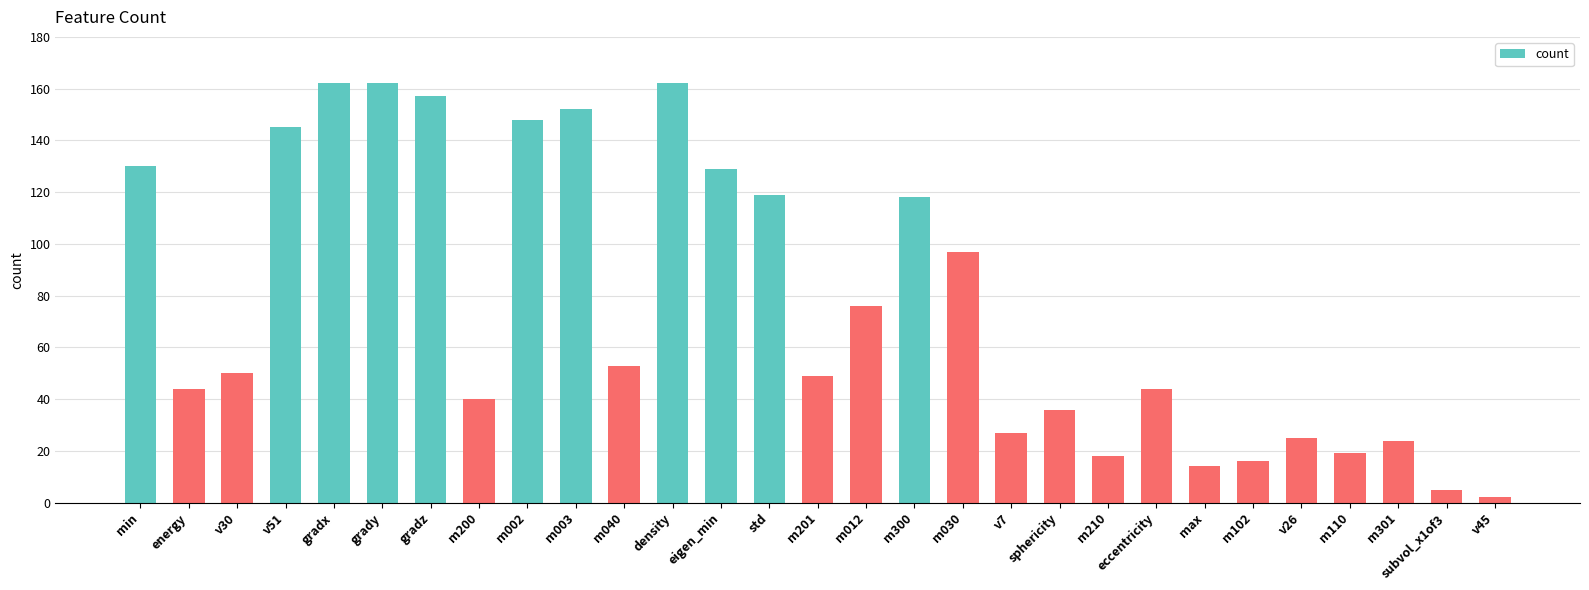

What is the label of the 17th bar from the left?

m300